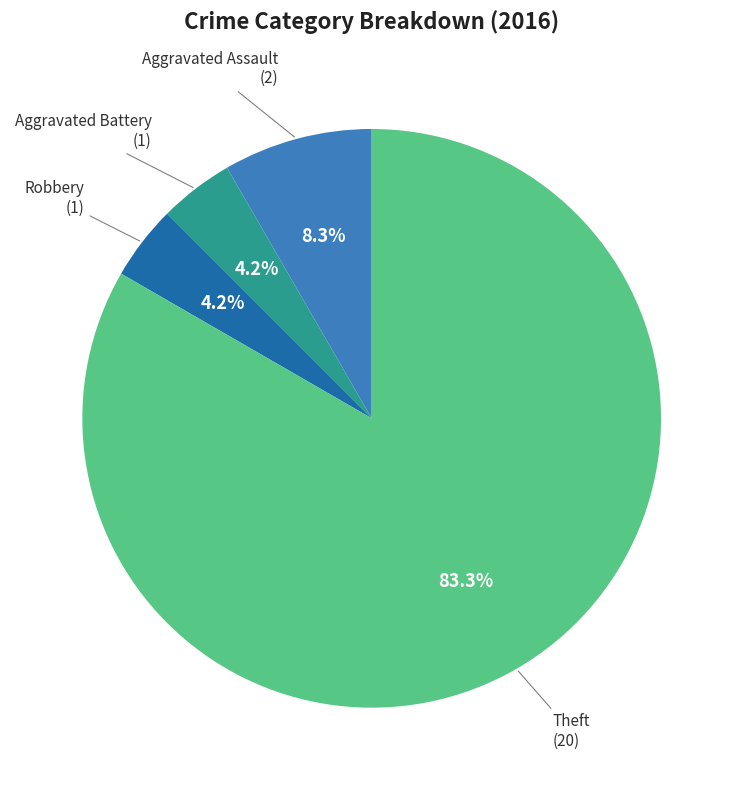

Does any single category account for the majority?

Yes